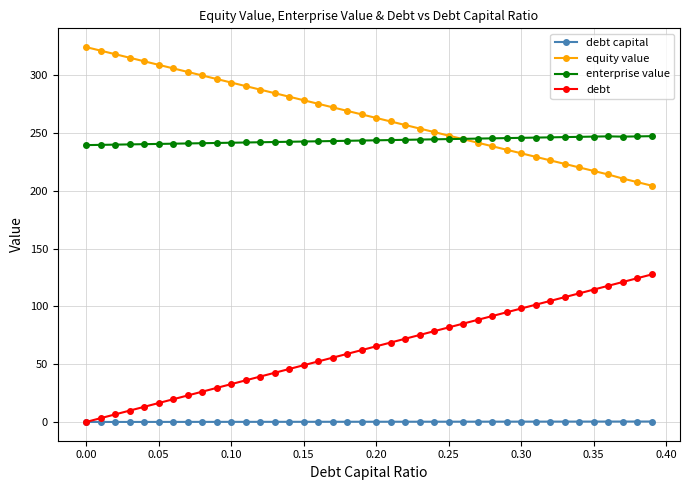

True or false: enterprise value and debt capital cross at least once.

False